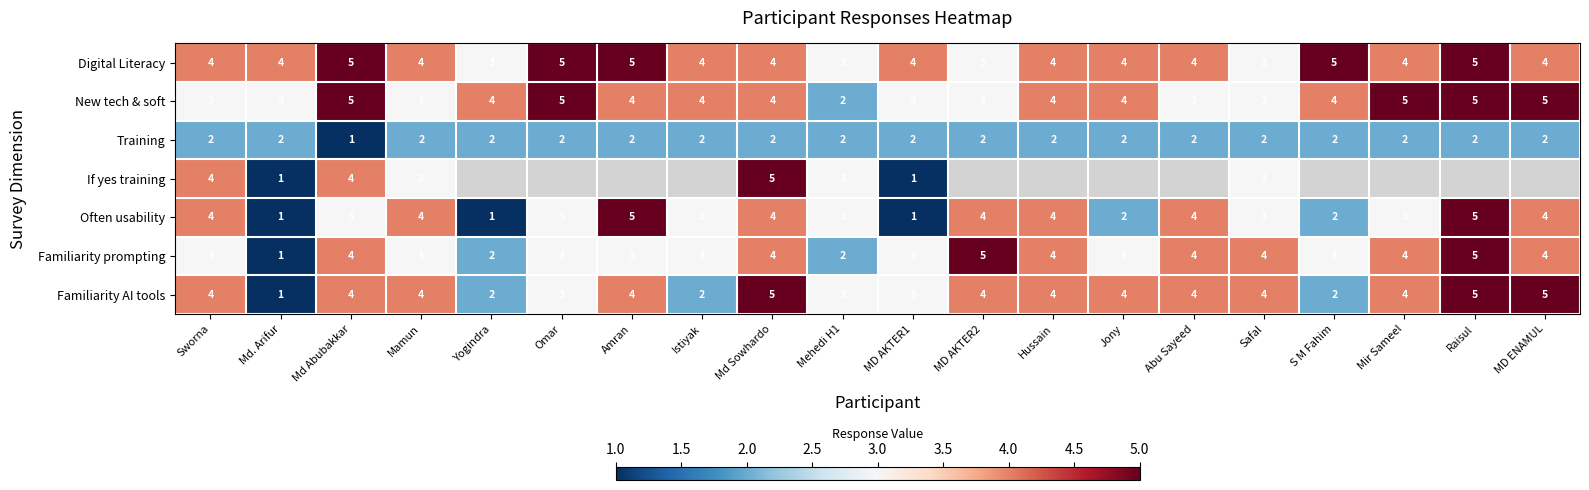

What is the sum of all New tech & soft values?

76